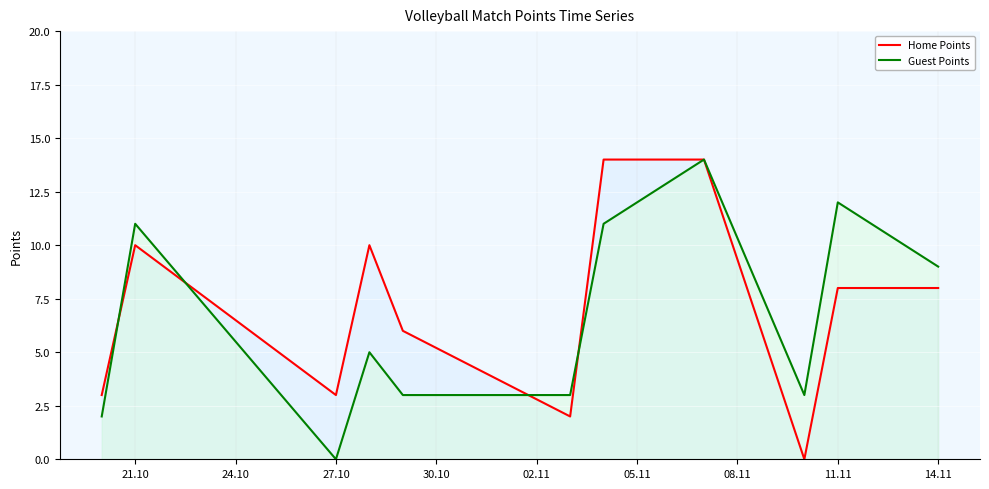

What is the highest value of the Guest Points series?

14